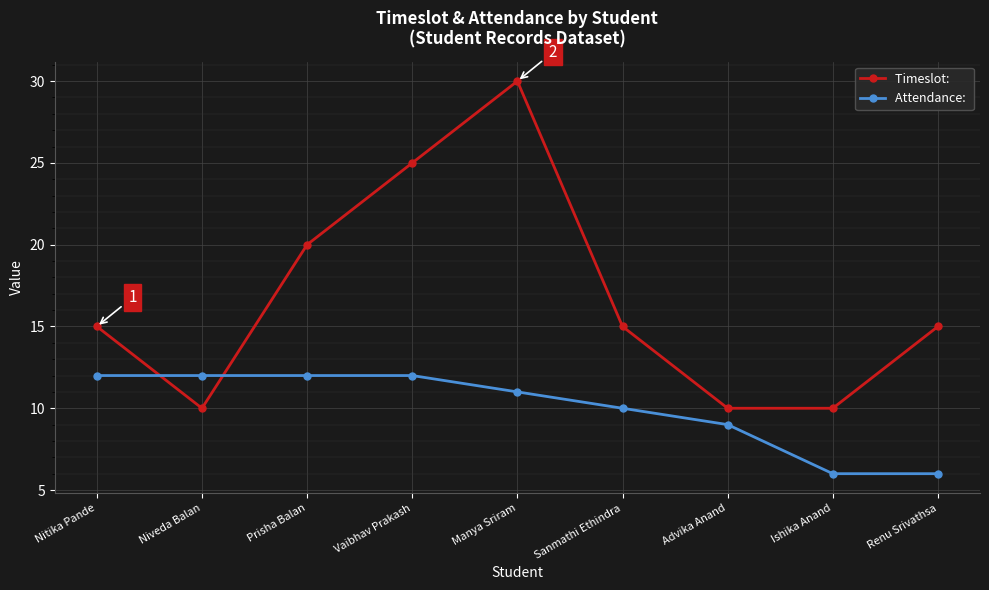

What is the difference between the highest and lowest values at Prisha Balan?

8